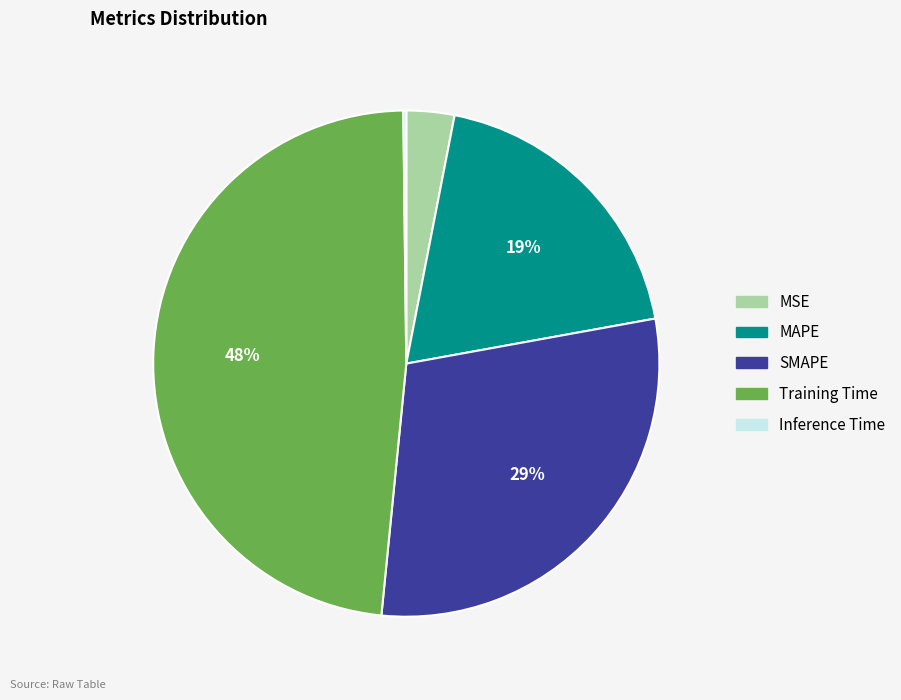

Is the sum of MAPE and Training Time greater than half?

Yes